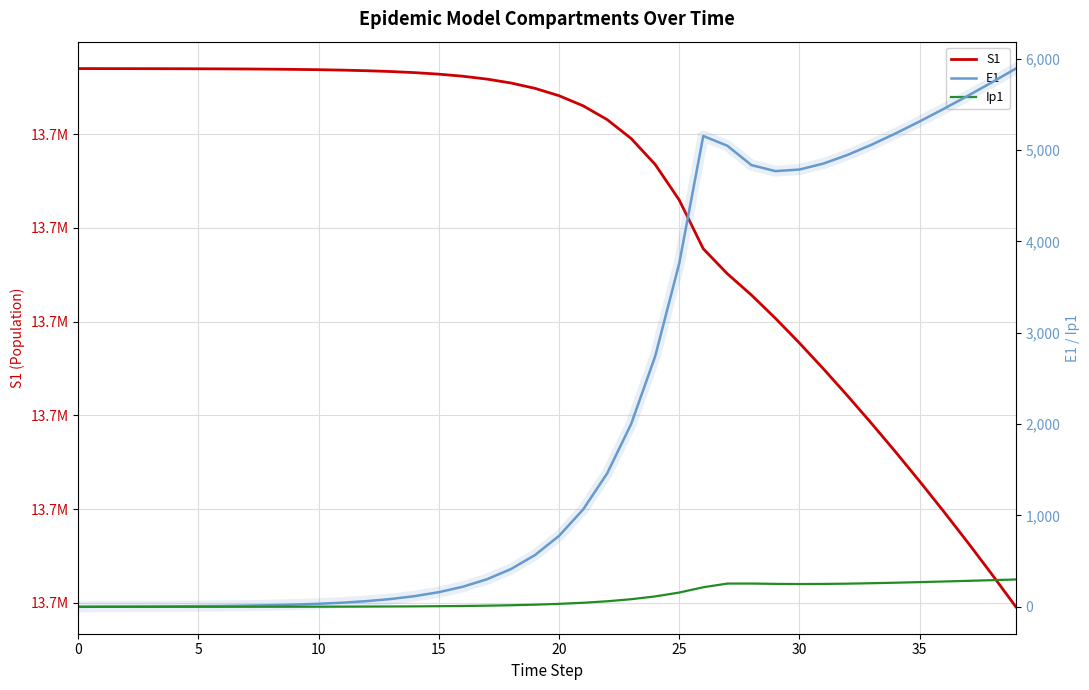

Where is the first local minimum for Ip1?

30